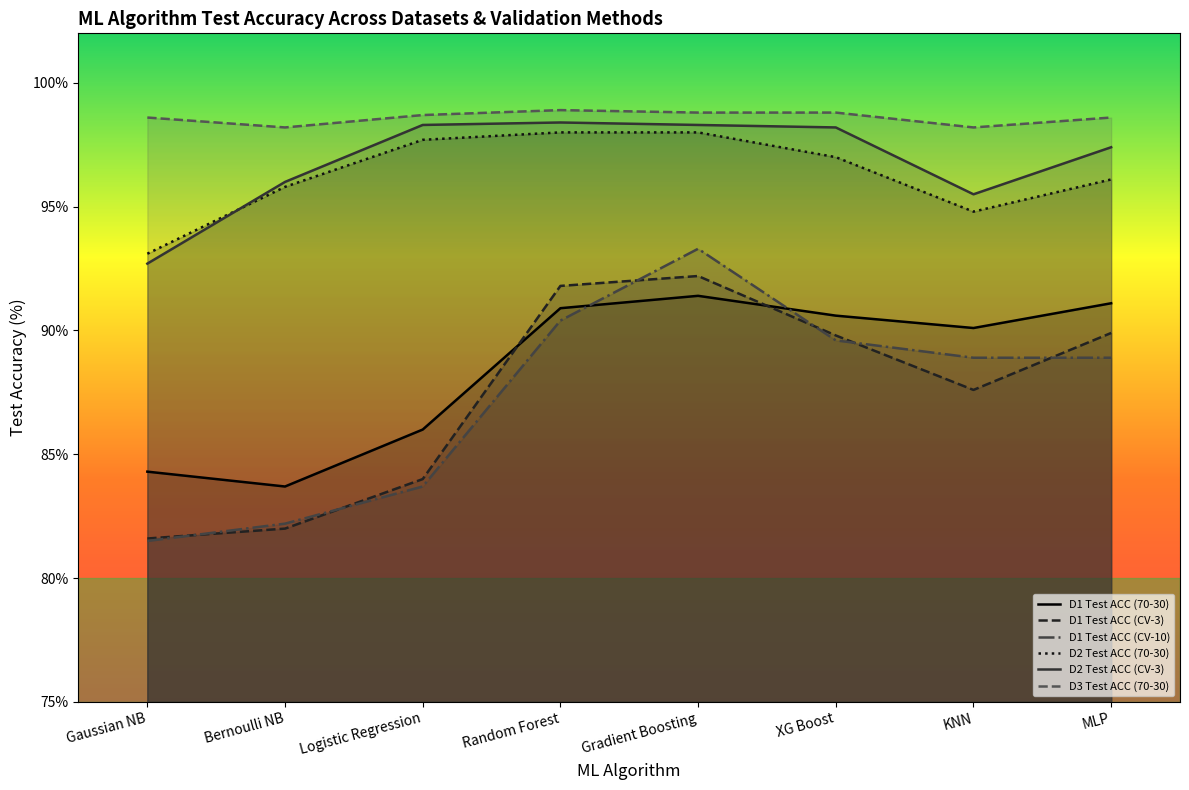

Which category has the lowest value across all series?

Gaussian NB